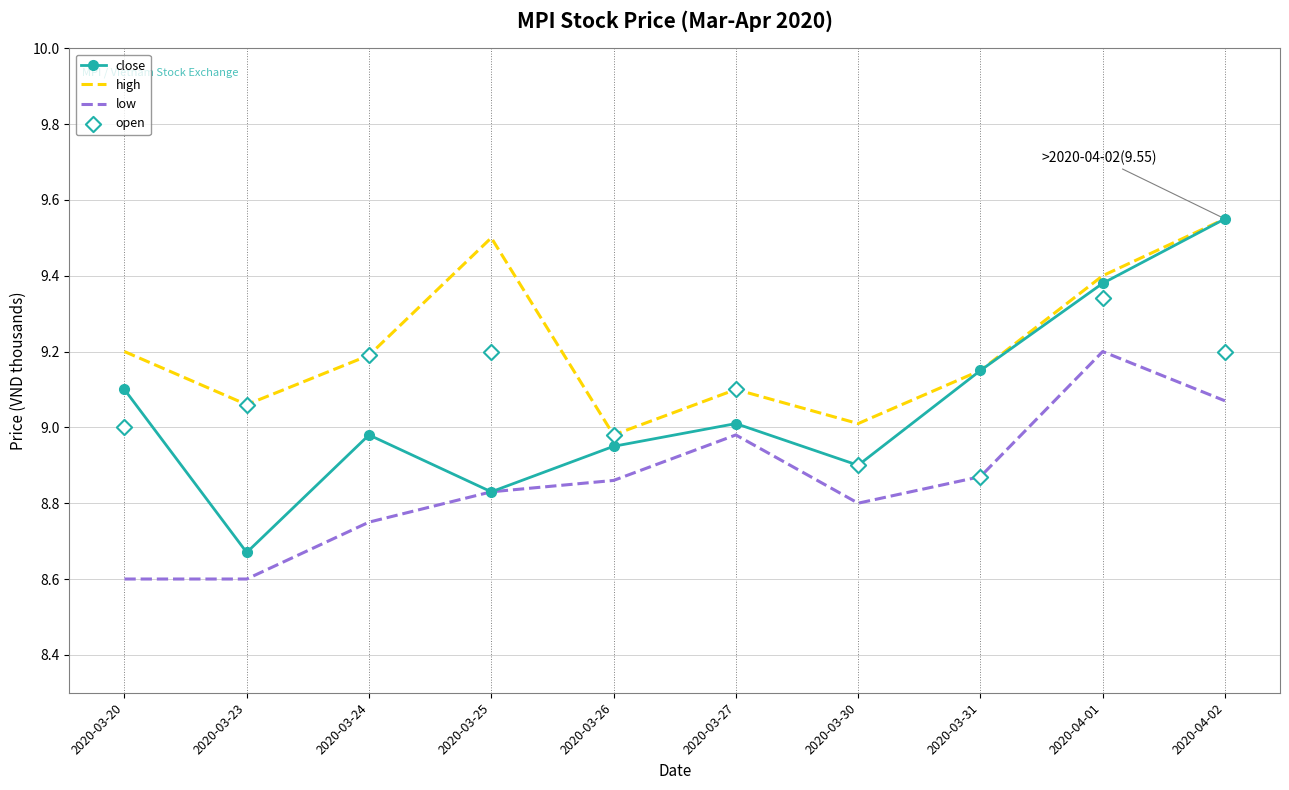

Which series reaches the maximum Y coordinate?

close